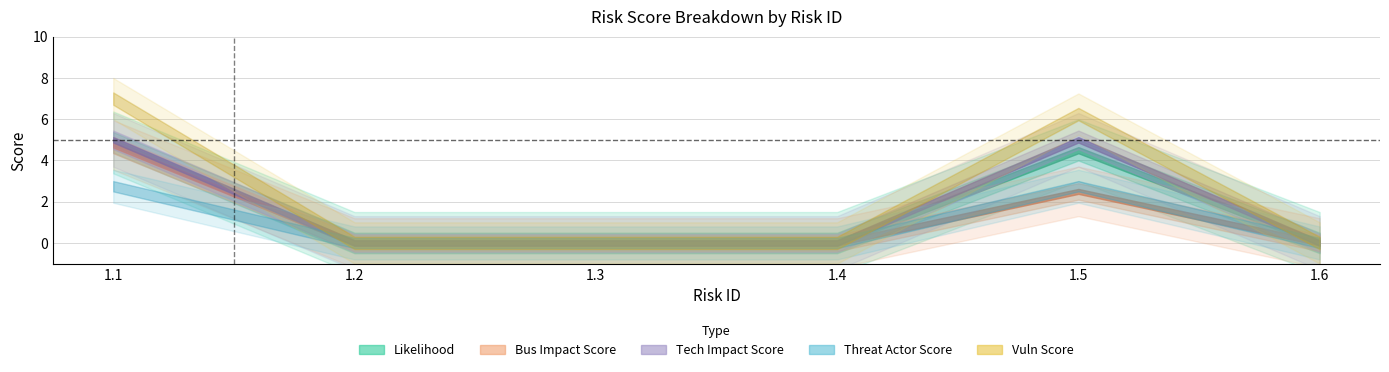

What is the average value of the Vuln Score series?

2.2